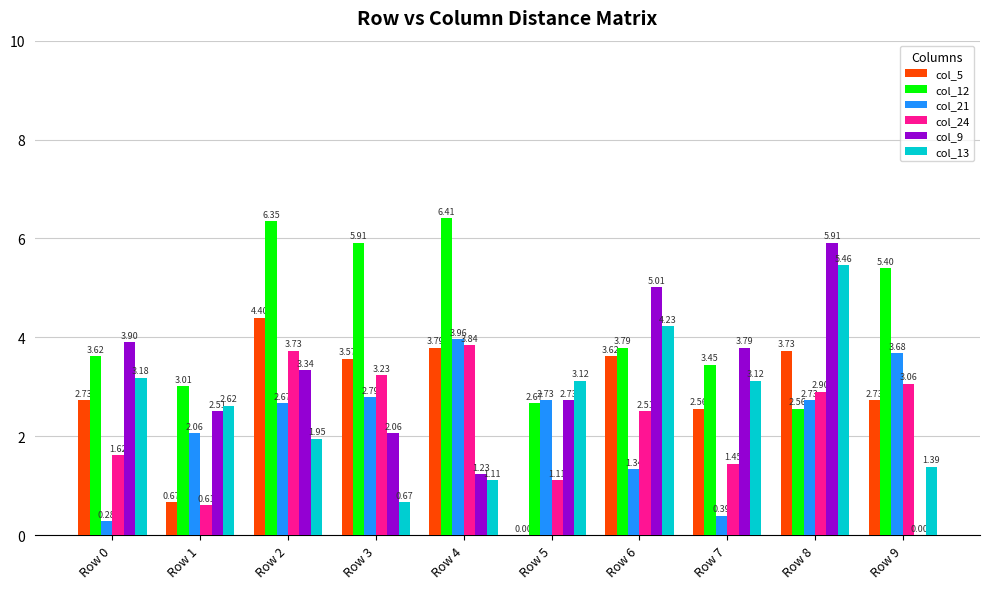

What is the sum of all col_21 values?

22.6